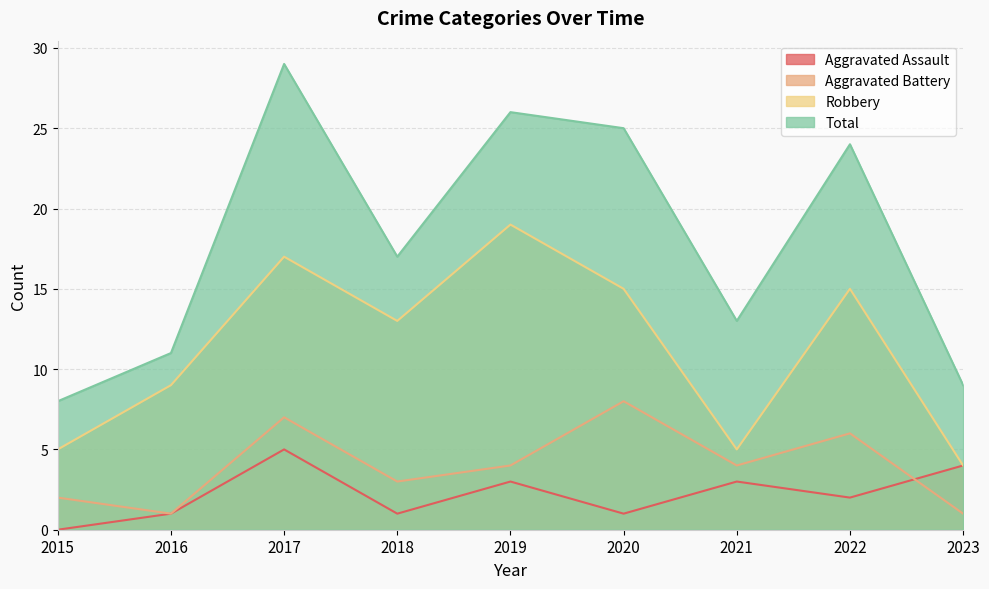

At which category does Aggravated Battery reach its first local valley?

2016